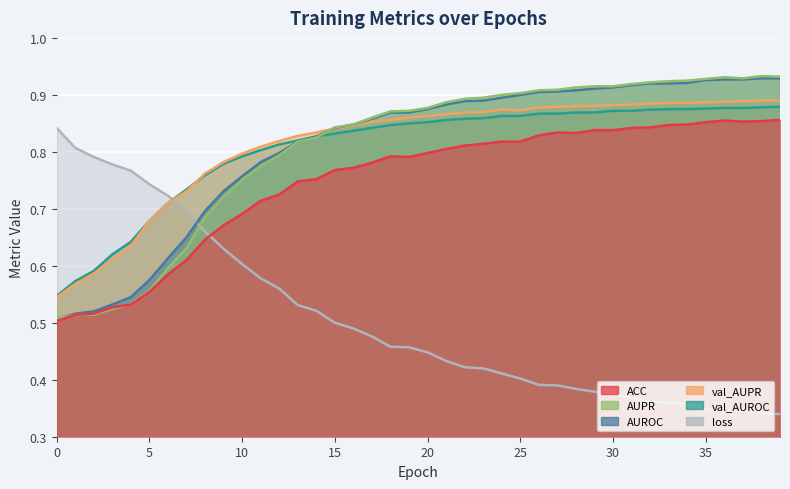

Is it true that loss equals 1.4 at 2?

False